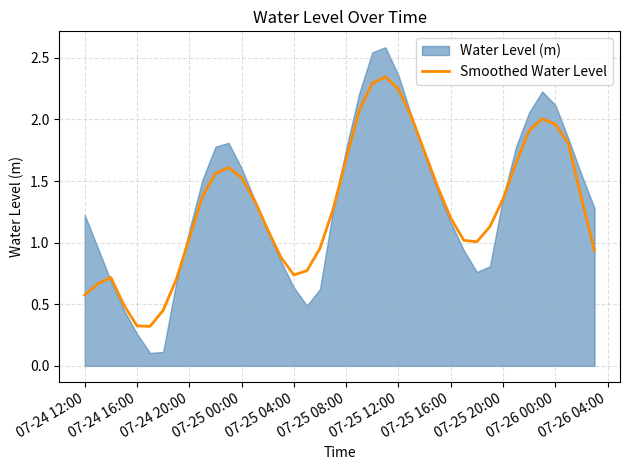

The value of Smoothed Water Level at 07-25 00:00 is 2.5. True or false?

False